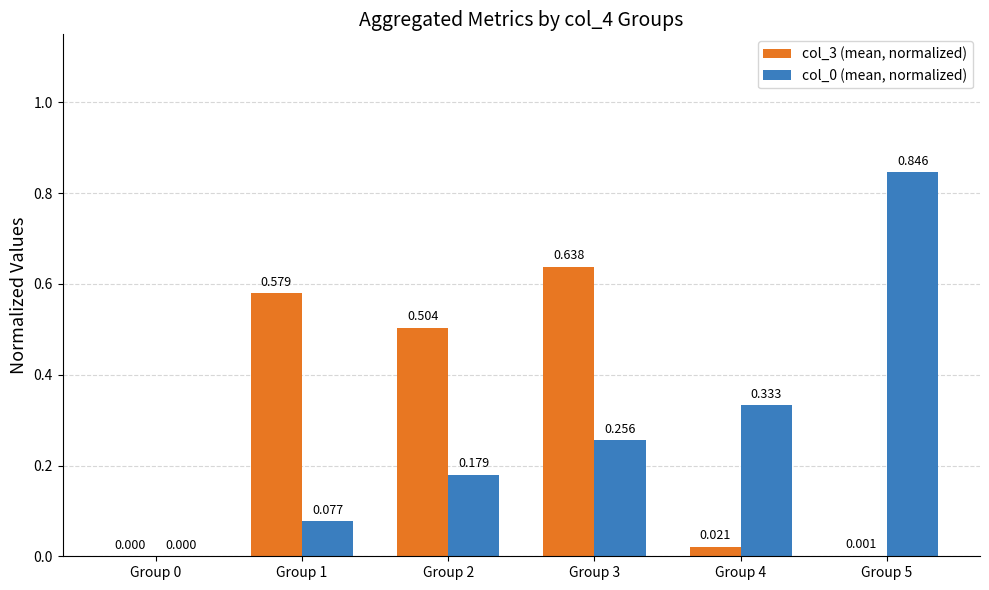

Count the number of data series in this chart.

2